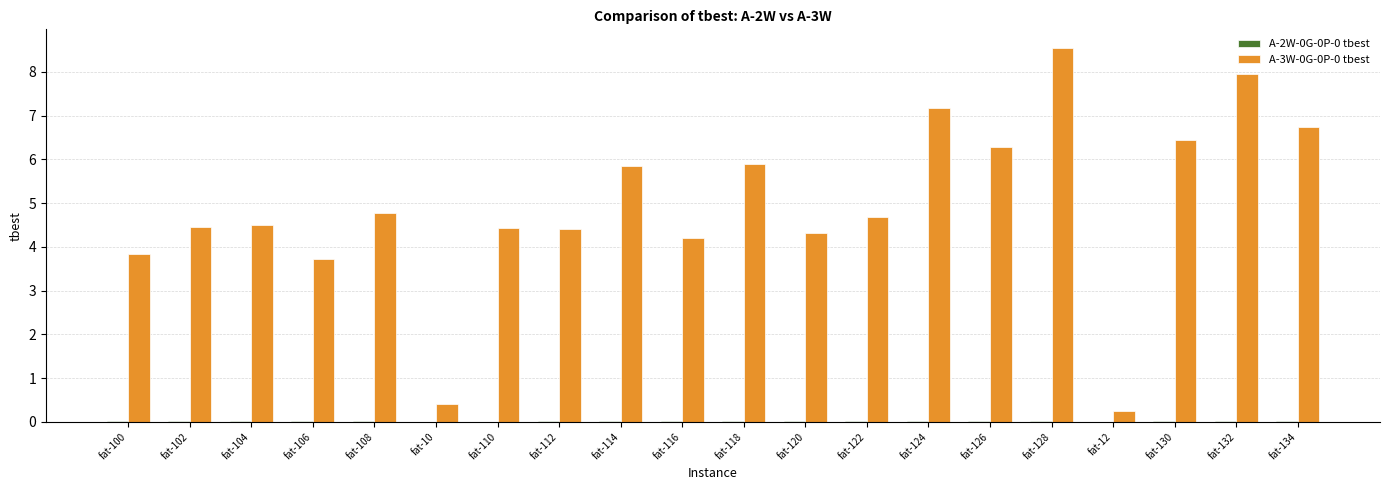

What is the greatest value displayed?

8.5